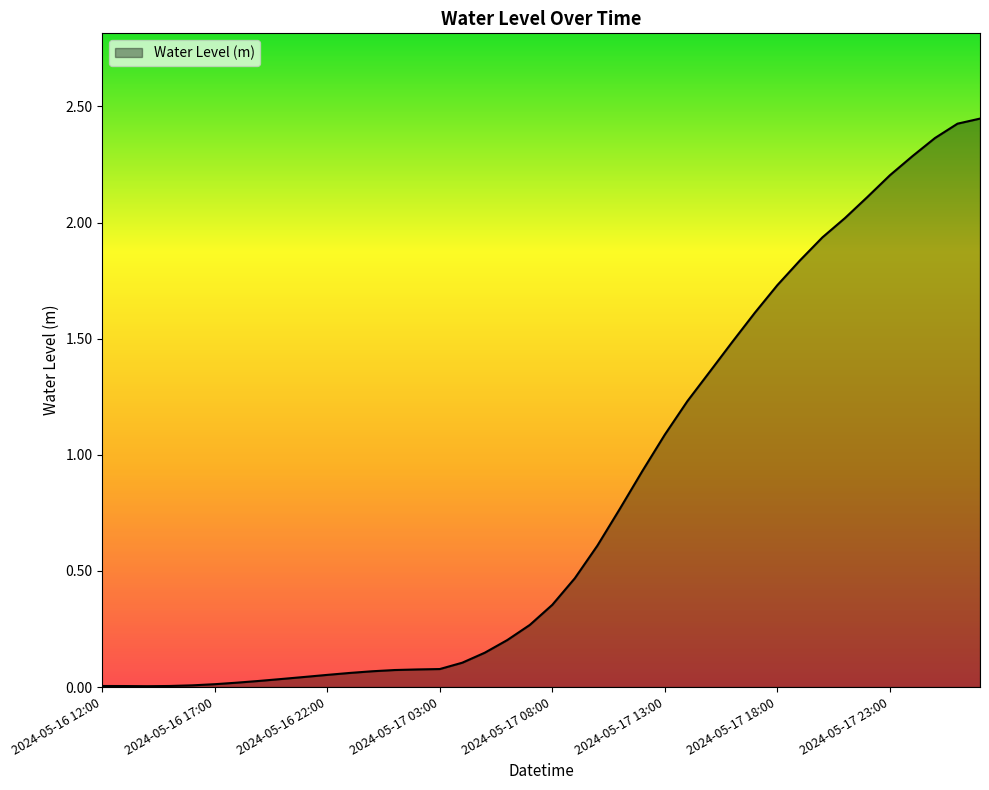

List the labels in order of value, largest first.

2024-05-18 03:00, 2024-05-18 02:00, 2024-05-18 01:00, 2024-05-18 00:00, 2024-05-17 23:00, 2024-05-17 22:00, 2024-05-17 21:00, 2024-05-17 20:00, 2024-05-17 19:00, 2024-05-17 18:00, 2024-05-17 17:00, 2024-05-17 16:00, 2024-05-17 15:00, 2024-05-17 14:00, 2024-05-17 13:00, 2024-05-17 12:00, 2024-05-17 11:00, 2024-05-17 10:00, 2024-05-17 09:00, 2024-05-17 08:00, 2024-05-17 07:00, 2024-05-17 06:00, 2024-05-17 05:00, 2024-05-17 04:00, 2024-05-17 03:00, 2024-05-17 02:00, 2024-05-17 01:00, 2024-05-17 00:00, 2024-05-16 23:00, 2024-05-16 22:00, 2024-05-16 21:00, 2024-05-16 20:00, 2024-05-16 19:00, 2024-05-16 18:00, 2024-05-16 17:00, 2024-05-16 16:00, 2024-05-16 15:00, 2024-05-16 12:00, 2024-05-16 13:00, 2024-05-16 14:00